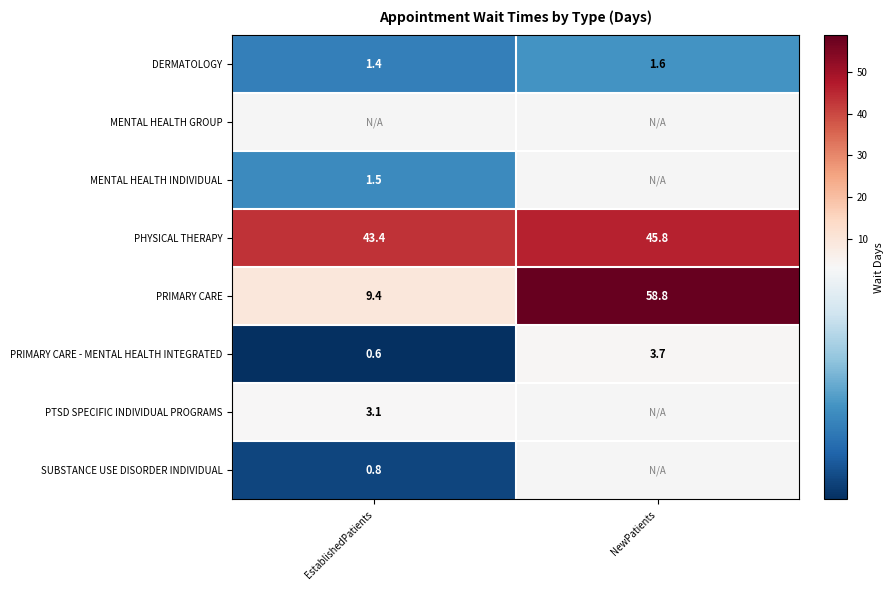

At which category does the chart reach its peak across all series?

NewPatients